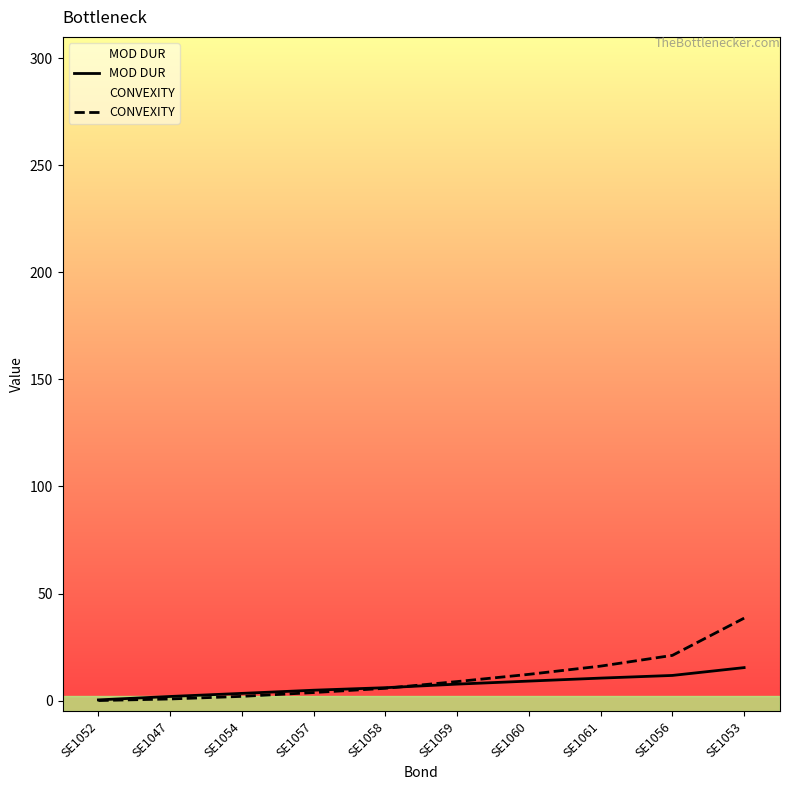

How many series are shown in this chart?

2